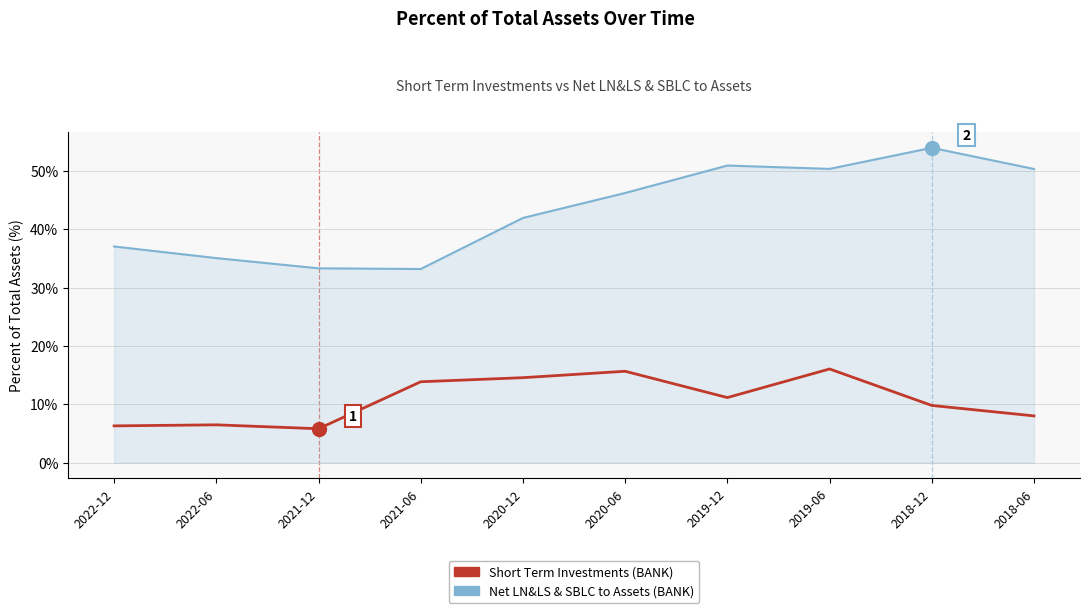

Rank the series by their maximum value, from lowest to highest.

Short Term Investments (BANK), Net LN&LS & SBLC to Assets (BANK)